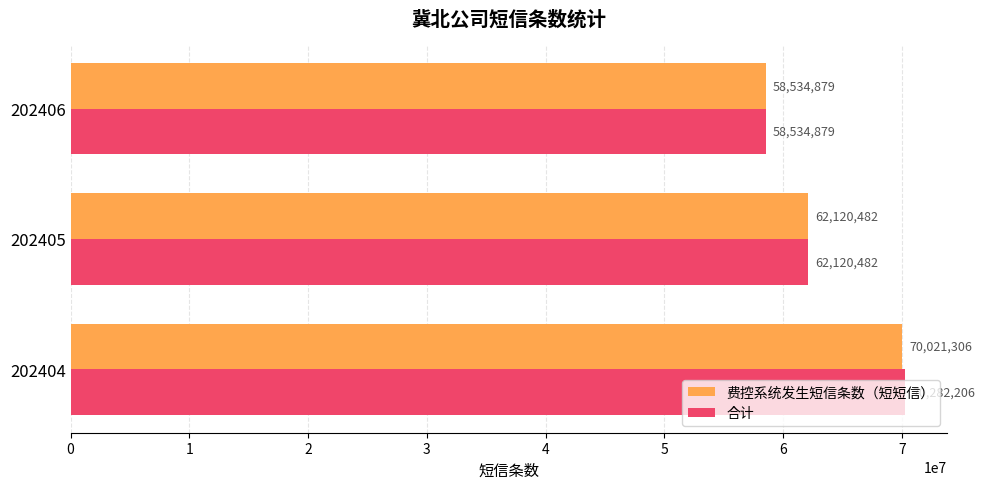

At which category is the sum across all series the highest?

202404